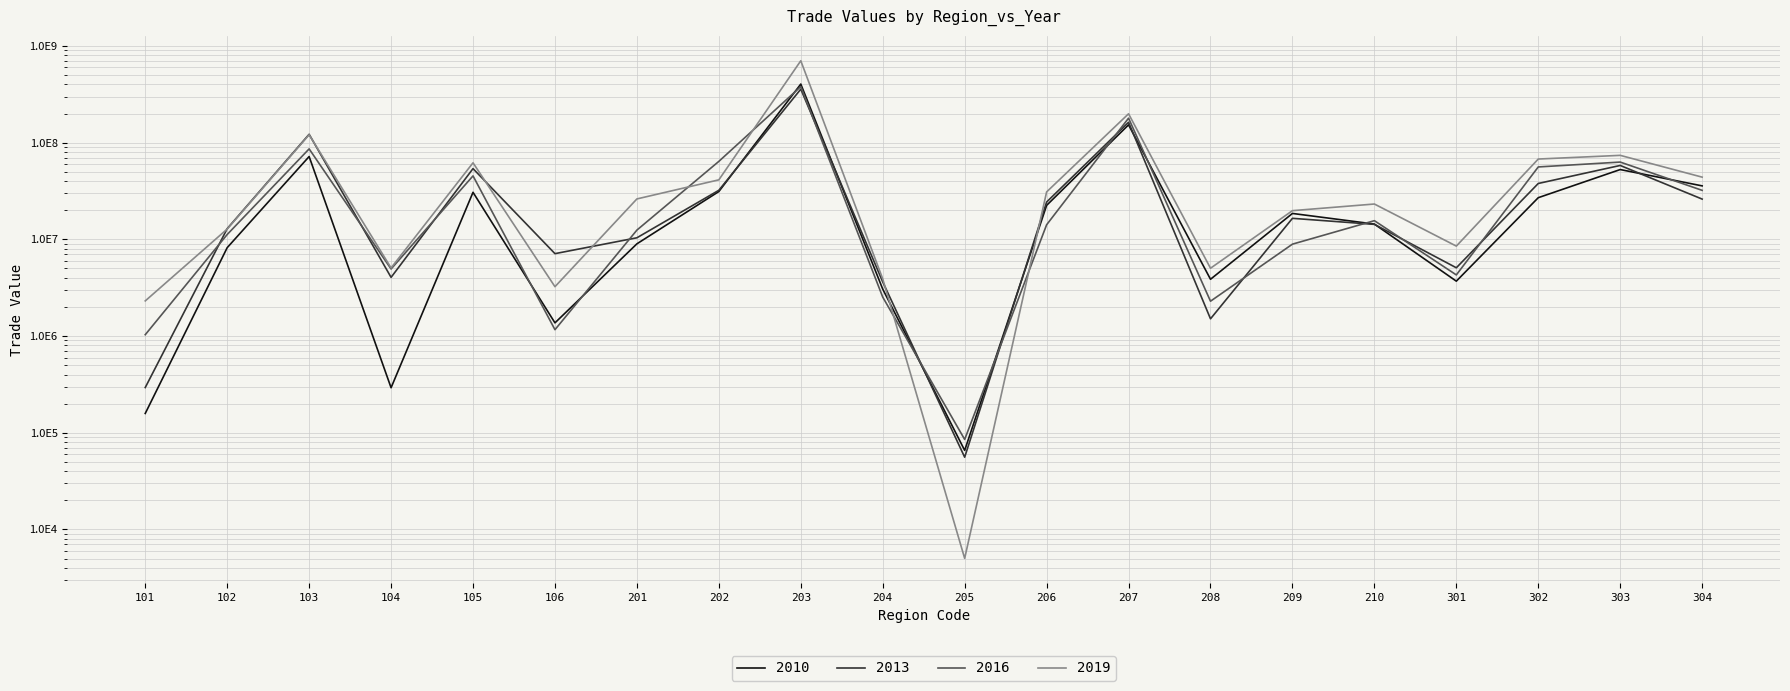

True or false: 2010 has more than 0 interior local peaks.

True